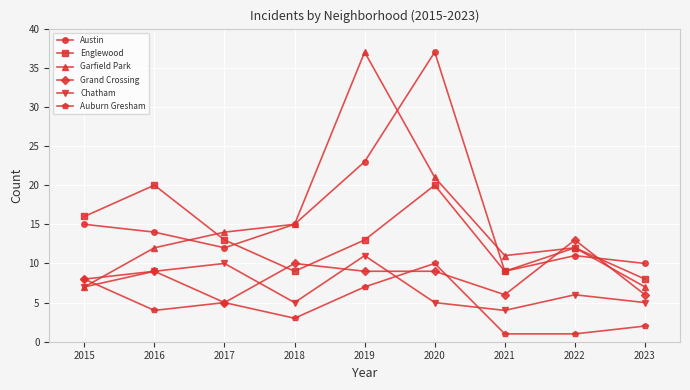

Which series has the widest spread of values?

Garfield Park